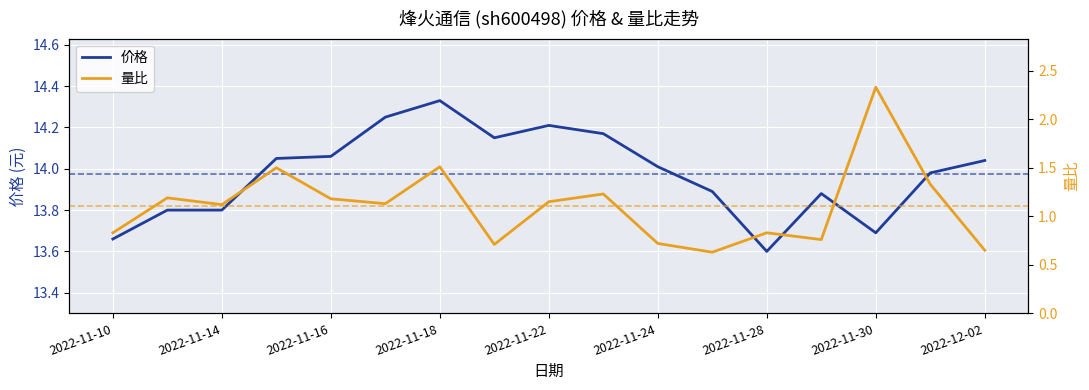

The 价格 series shows 13.6 at 2022-11-28. True or false?

True